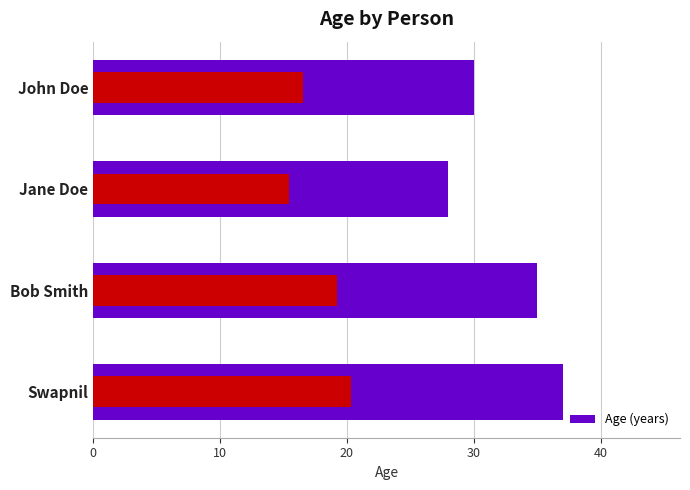

What is the value of the 4th bar from the left?

37